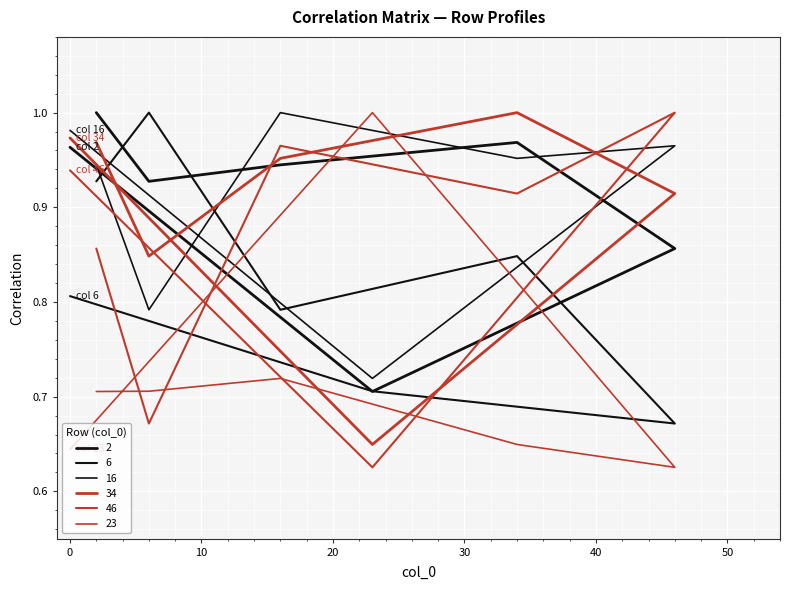

At how many categories does at least one series exceed 0?

7